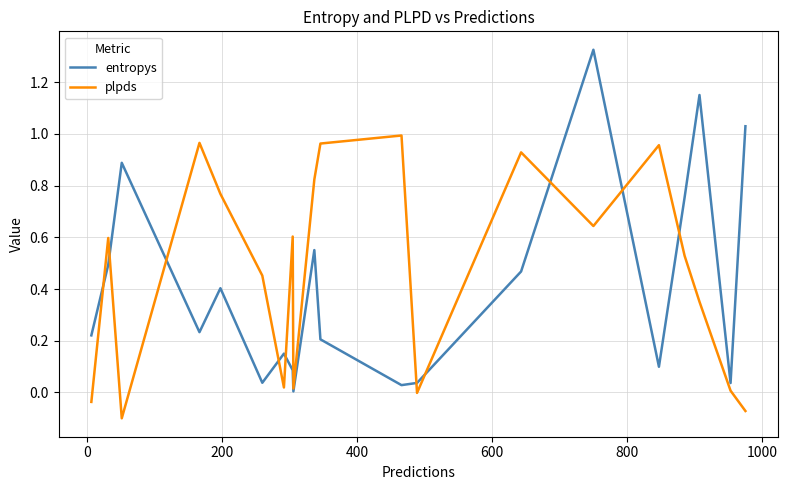

Rank the series by their maximum value, from lowest to highest.

plpds, entropys